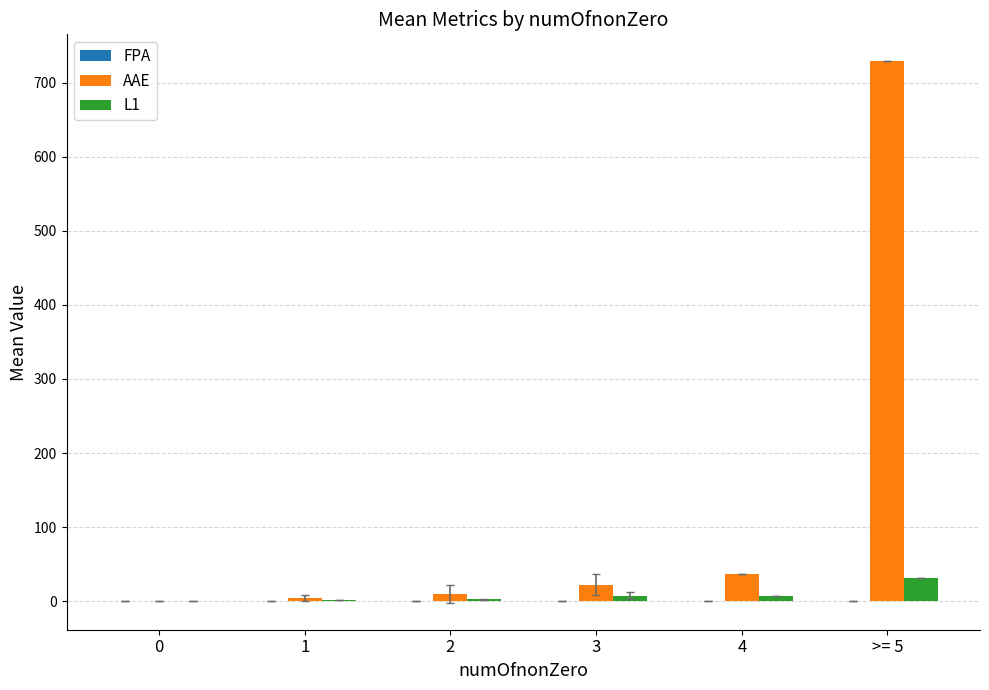

The AAE series shows 0.3 at 0. True or false?

True